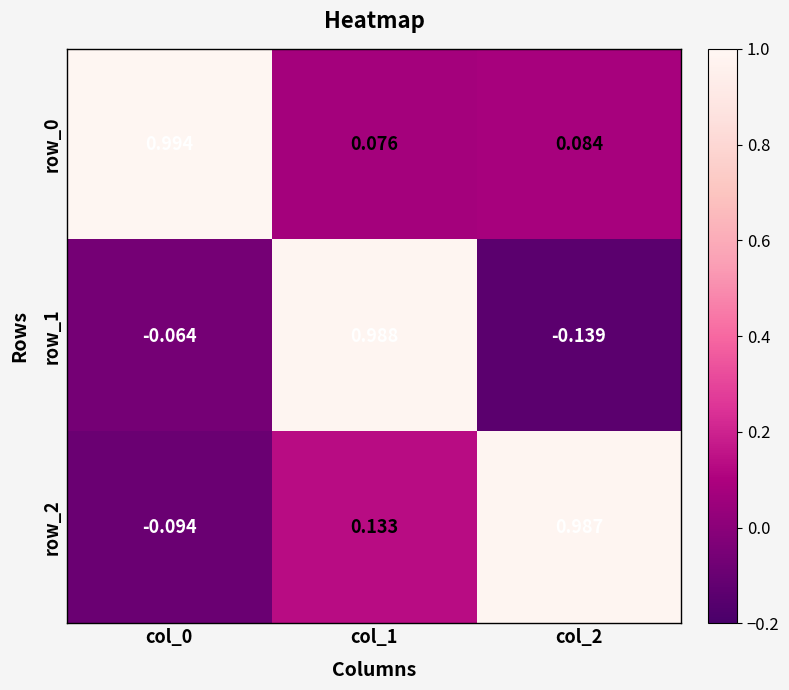

Is the value of row_2 at col_1 greater than the value of row_1 at col_1?

No